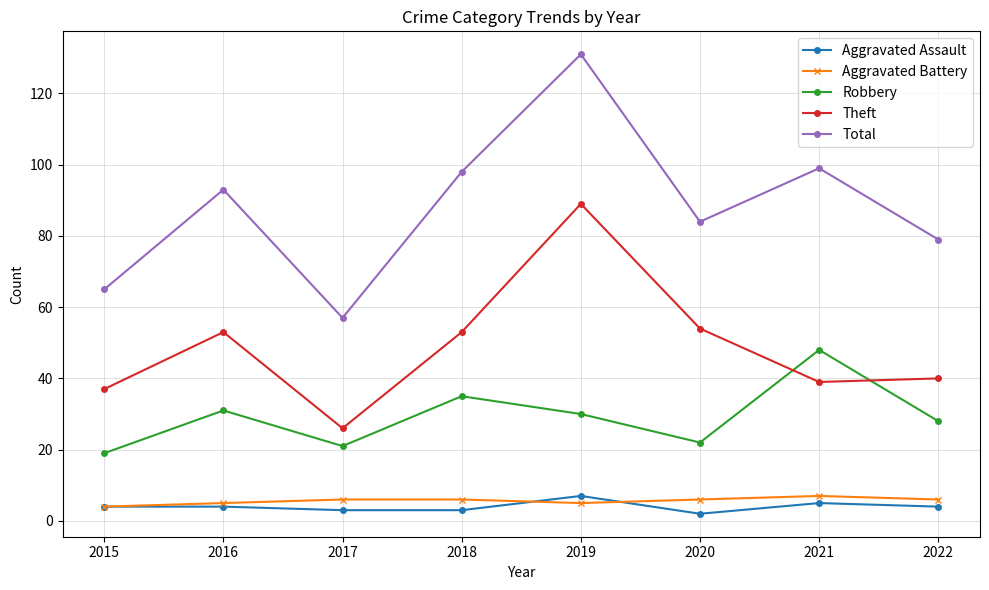

Does the chart display data point markers on the line(s)?

Yes